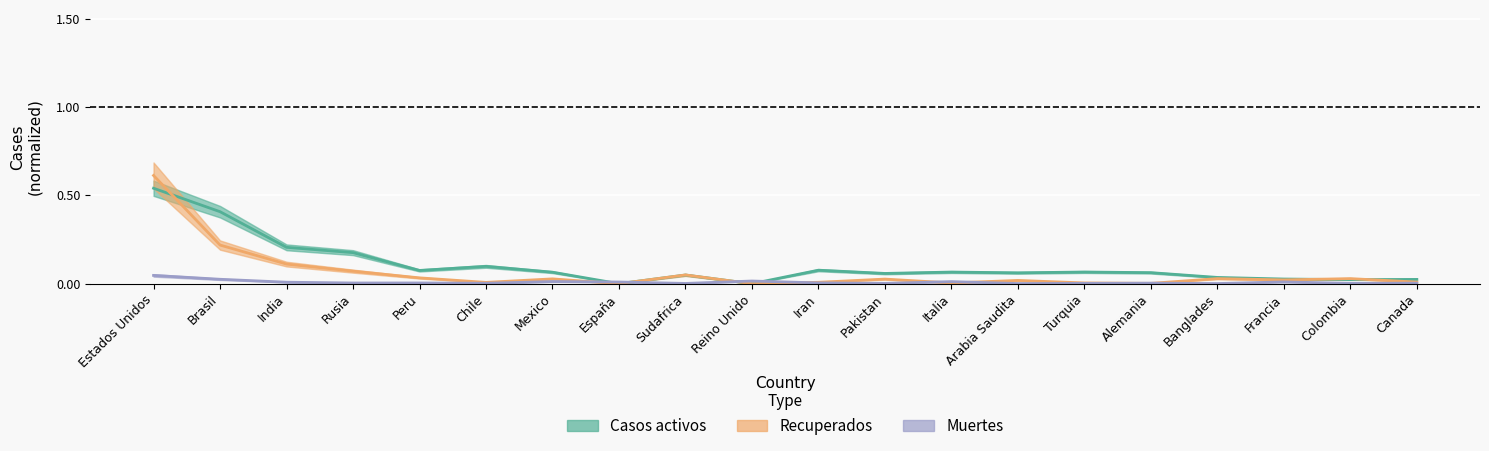

What is the approximate value of Casos activos at Alemania?

0.1